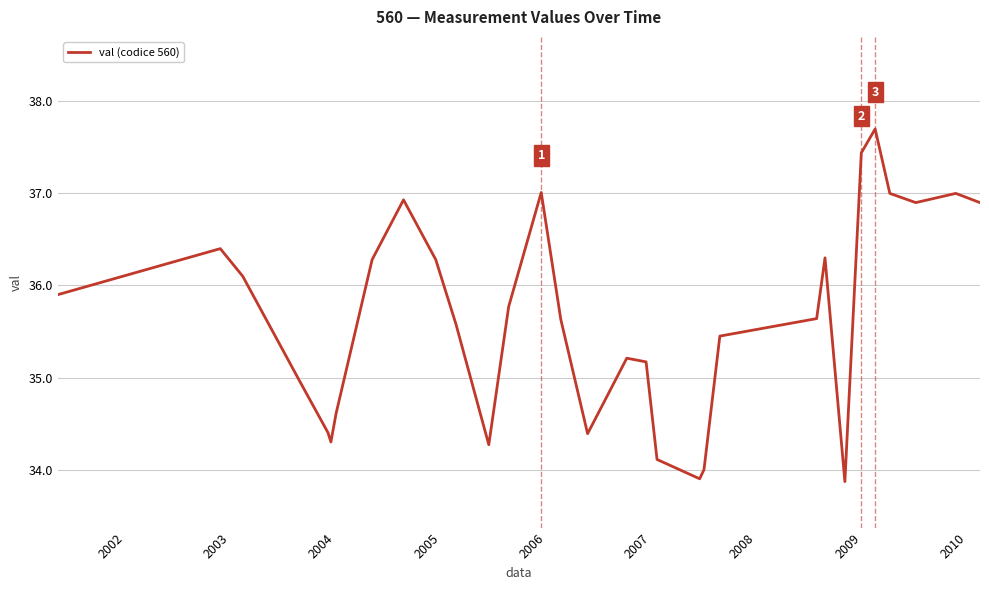

Reading left to right, what are all the values shown in this chart?

35.9	36.4	36.1	35.0	34.4	34.3	34.6	36.3	36.9	36.3	35.6	34.3	35.8	37.0	35.6	34.4	35.2	35.2	34.1	33.9	34.0	35.5	35.6	36.3	33.9	37.4	37.7	37.0	36.9	37.0	36.9